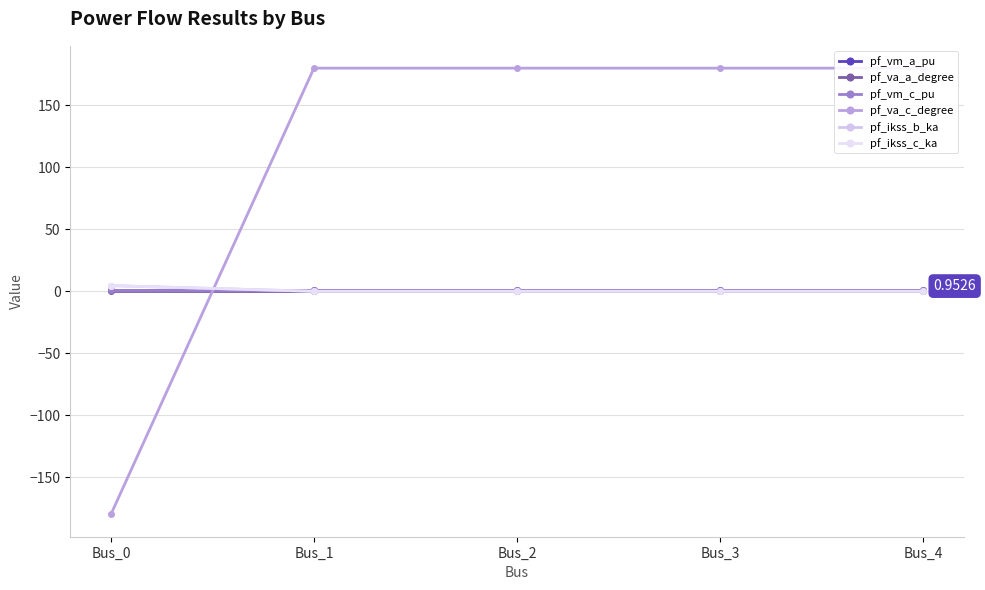

Is this an area chart (filled region under the line)?

No